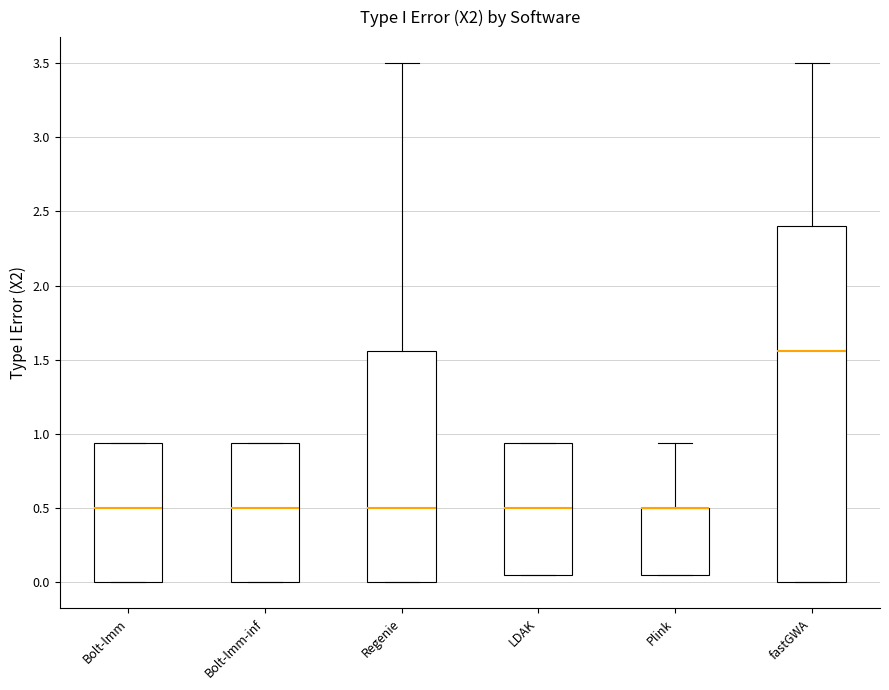

Reading left to right, transcribe this box plot: for each box, give where its median line is, the range the box spans, and where its two whiskers end, as read against the y-axis. The values are not printed on the chart, so give them approximately, as read against the axis.

Bolt-lmm: median 0.50, box 0.00 to 0.95, whiskers 0.00 to 0.95
Bolt-lmm-inf: median 0.50, box 0.00 to 0.95, whiskers 0.00 to 0.95
Regenie: median 0.50, box 0.00 to 1.55, whiskers 0.00 to 3.50
LDAK: median 0.50, box 0.05 to 0.95, whiskers 0.05 to 0.95
Plink: median 0.50 (drawn on the box's upper edge), box 0.05 to 0.50, whiskers 0.05 to 0.95
fastGWA: median 1.55, box 0.00 to 2.40, whiskers 0.00 to 3.50